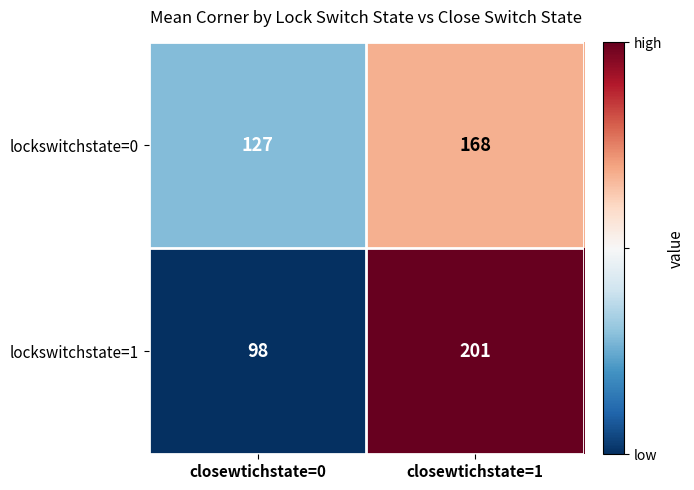

What is the difference between the lockswitchstate=0 values at closewtichstate=1 and closewtichstate=0?

41